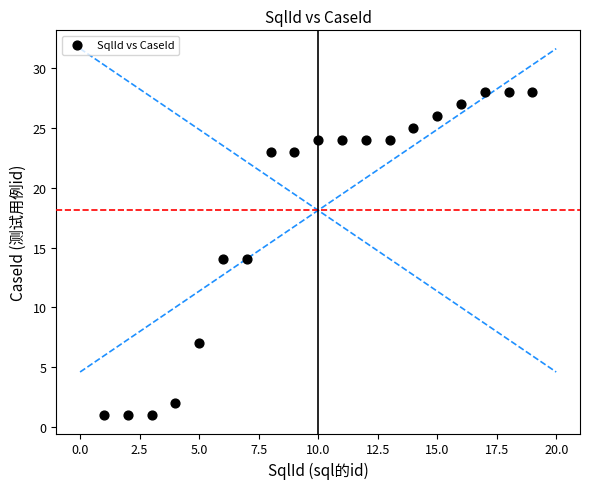

What is the range of X values (max minus min)?

18